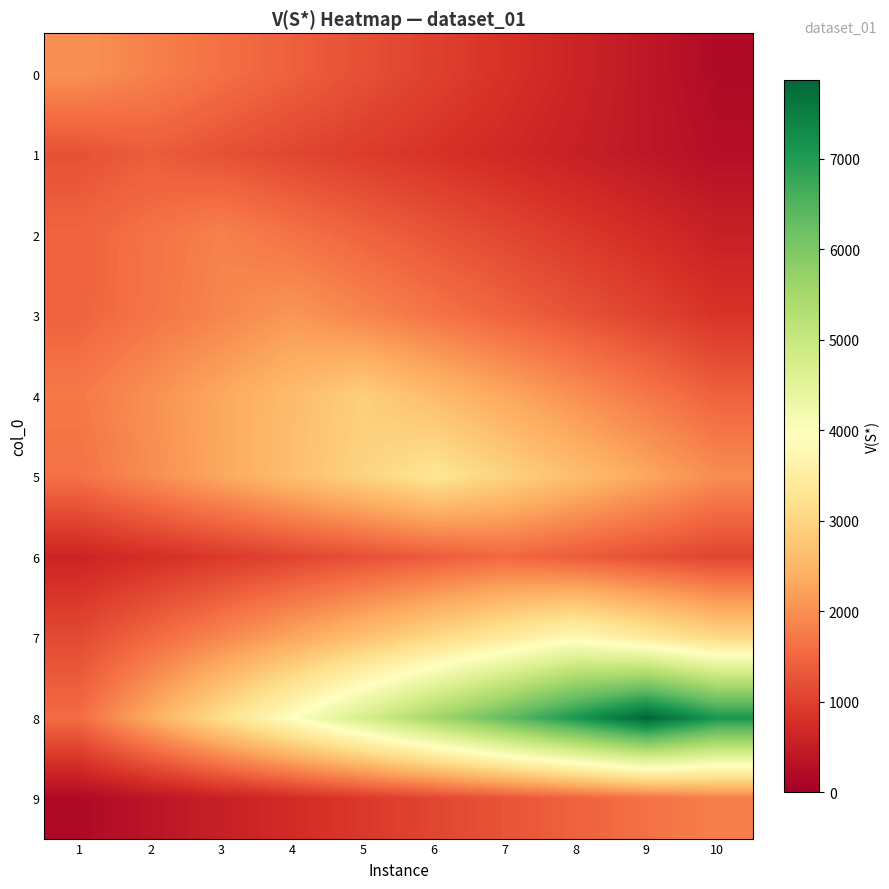

Reading left to right, transcribe all the data shown in this chart.

0: 1=2028.0	2=1825.2	3=1622.4	4=1419.6	5=1216.8	6=1014.0	7=811.2	8=608.4	9=405.6	10=202.8
1: 1=1233.0	2=1370.0	3=1233.0	4=1096.0	5=959.0	6=822.0	7=685.0	8=548.0	9=411.0	10=274.0
2: 1=1464.8	2=1647.9	3=1831.0	4=1647.9	5=1464.8	6=1281.7	7=1098.6	8=915.5	9=732.4	10=549.3
3: 1=1462.3	2=1671.2	3=1880.1	4=2089.0	5=1880.1	6=1671.2	7=1462.3	8=1253.4	9=1044.5	10=835.6
4: 1=1728.0	2=2016.0	3=2304.0	4=2592.0	5=2880.0	6=2592.0	7=2304.0	8=2016.0	9=1728.0	10=1440.0
5: 1=1641.0	2=1969.2	3=2297.4	4=2625.6	5=2953.8	6=3282.0	7=2953.8	8=2625.6	9=2297.4	10=1969.2
6: 1=607.6	2=759.5	3=911.4	4=1063.3	5=1215.2	6=1367.1	7=1519.0	8=1367.1	9=1215.2	10=1063.3
7: 1=1137.9	2=1517.2	3=1896.5	4=2275.8	5=2655.1	6=3034.4	7=3413.7	8=3793.0	9=3413.7	10=3034.4
8: 1=1575.0	2=2362.5	3=3150.0	4=3937.5	5=4725.0	6=5512.5	7=6300.0	8=7087.5	9=7875.0	10=7087.5
9: 1=180.9	2=361.8	3=542.7	4=723.6	5=904.5	6=1085.4	7=1266.3	8=1447.2	9=1628.1	10=1809.0